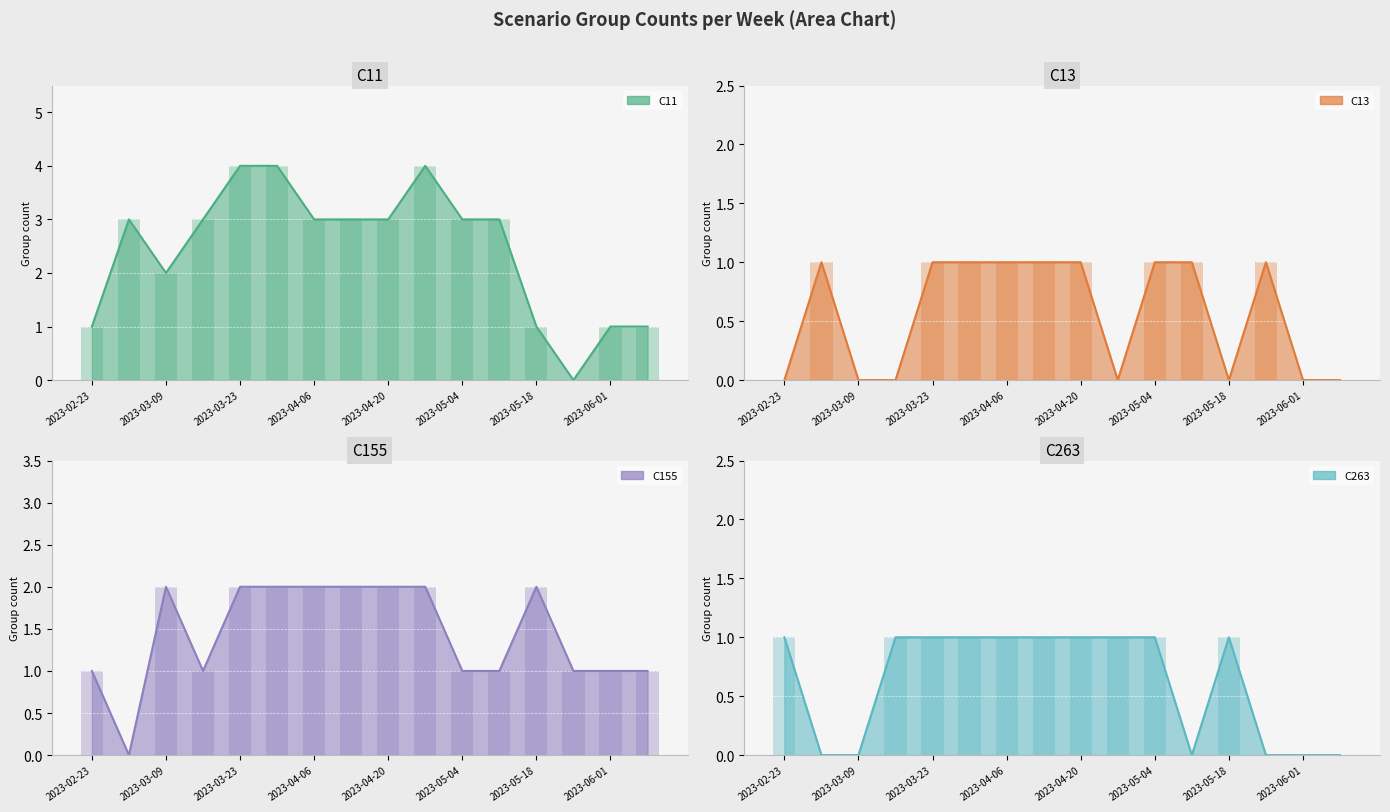

What is the sum of all C11 values?

39